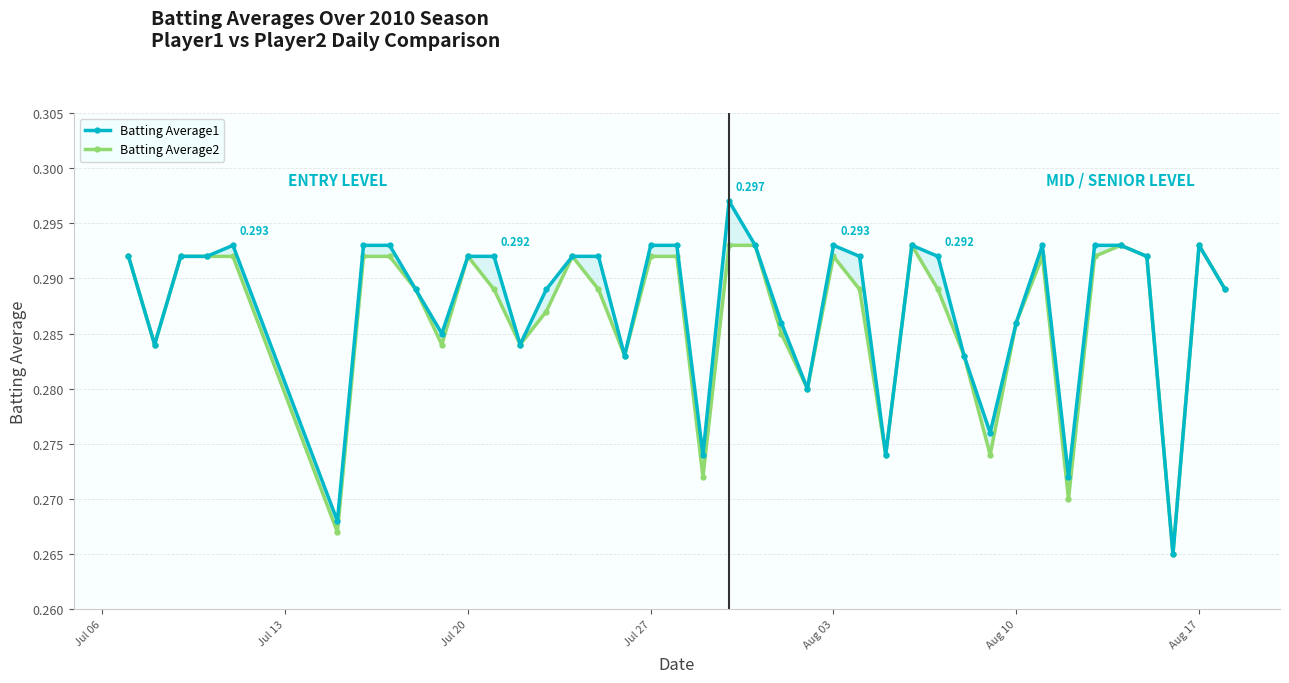

True or false: Batting Average2 and Batting Average1 intersect in this chart.

False